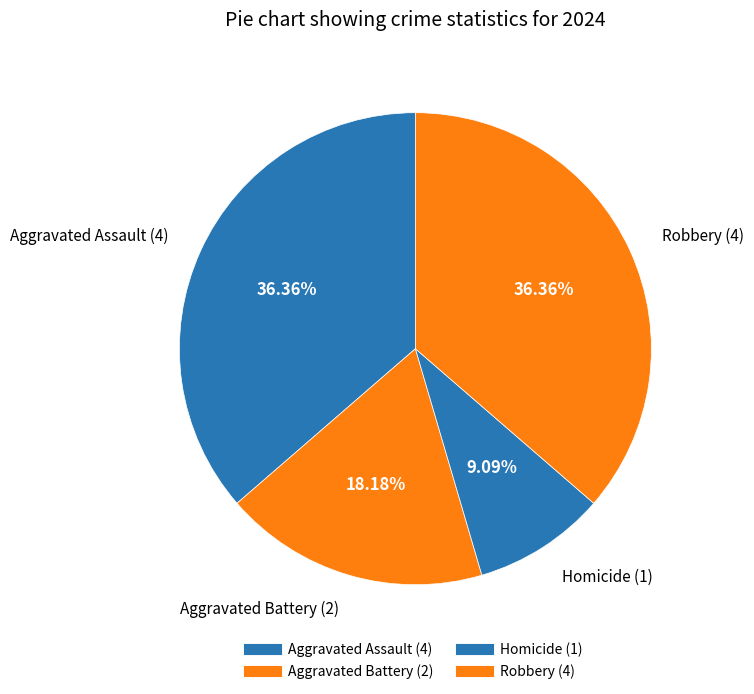

How many slices are in this pie chart?

4